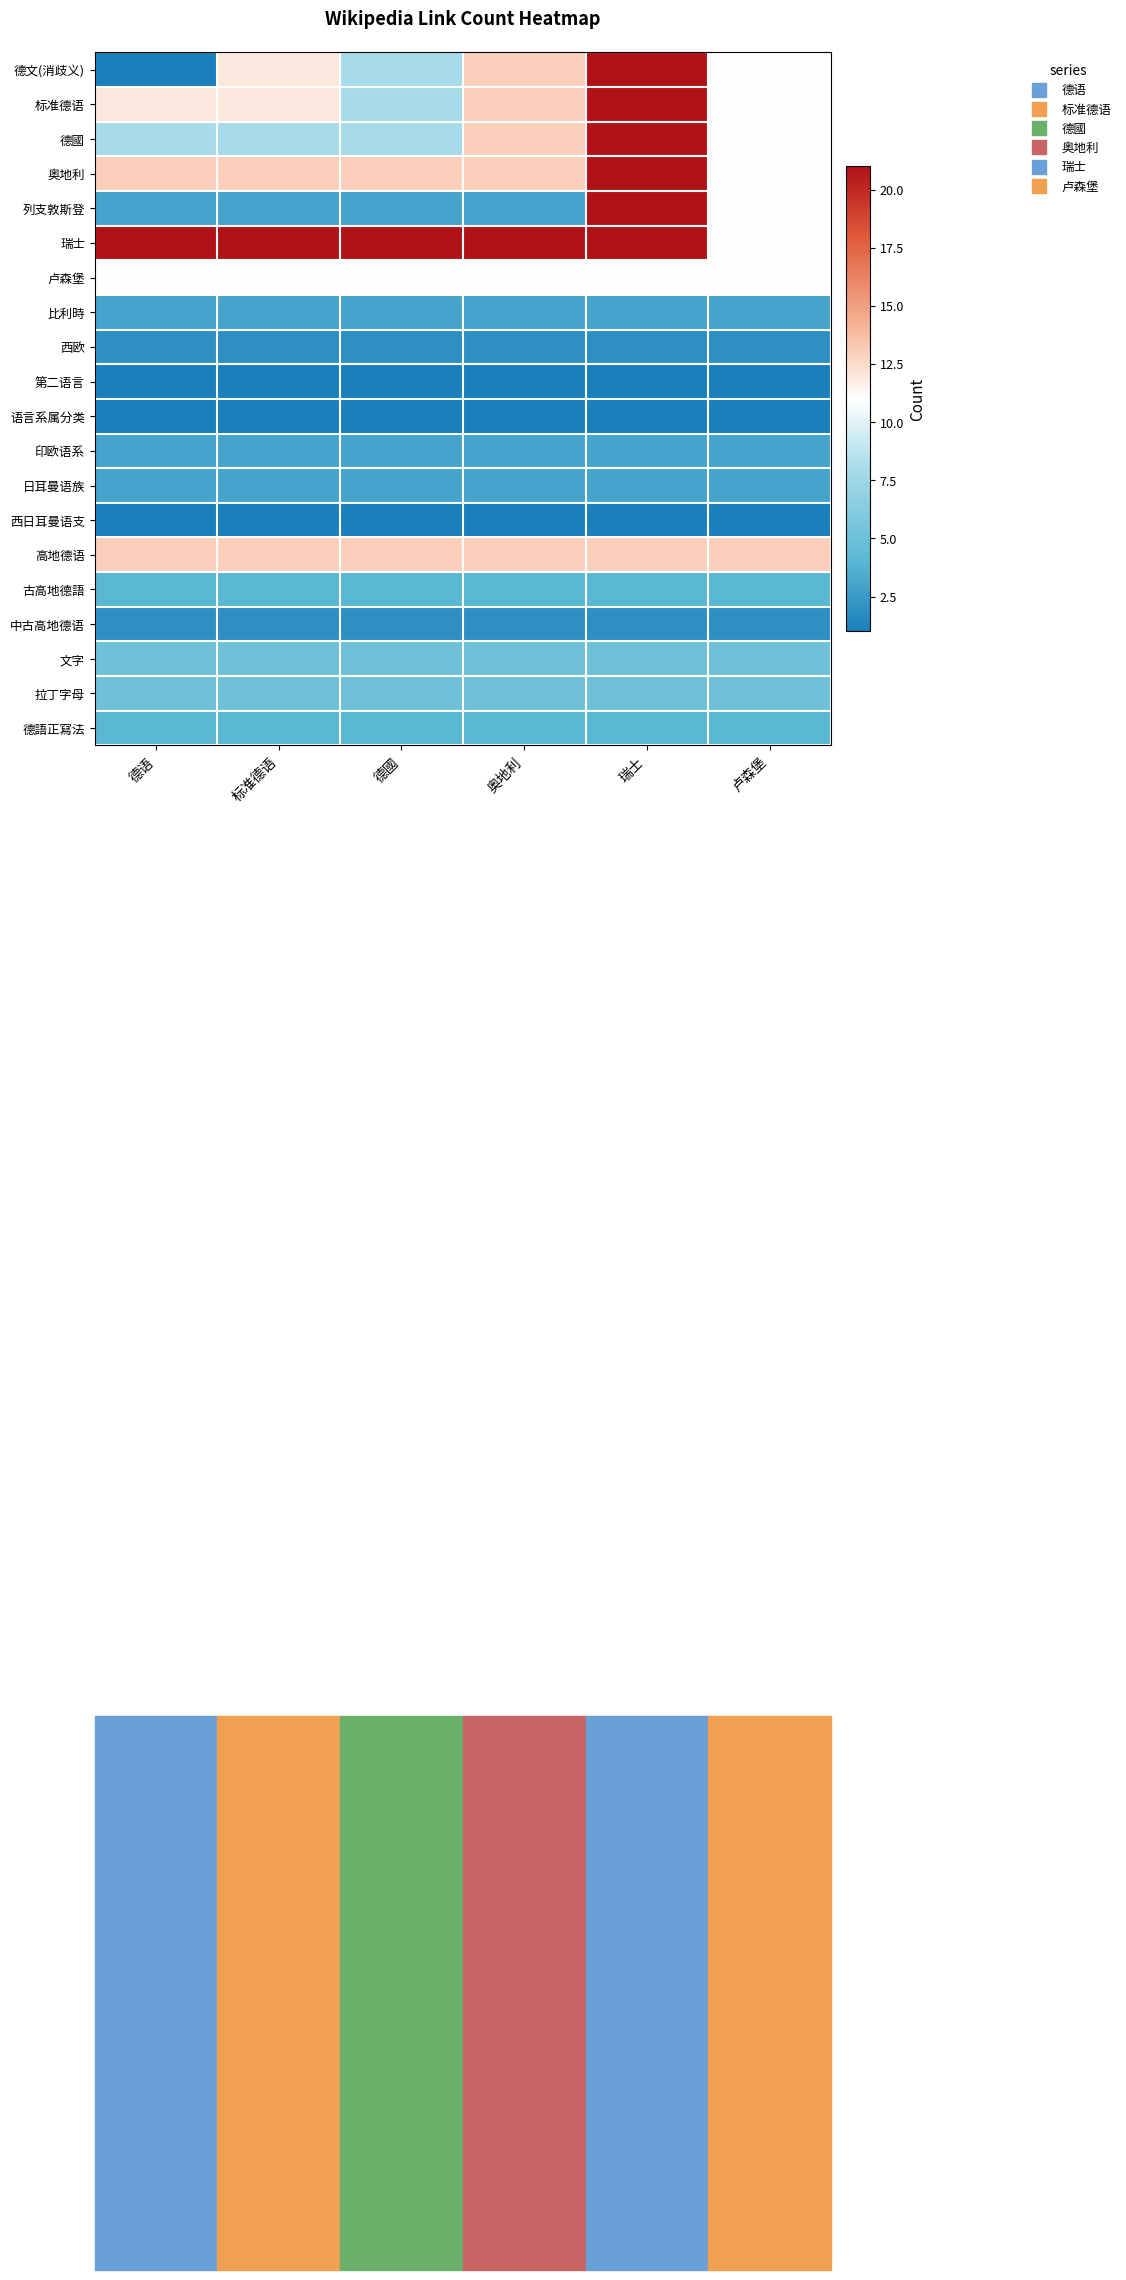

Between 德國 and 标准德语, which is larger?

标准德语